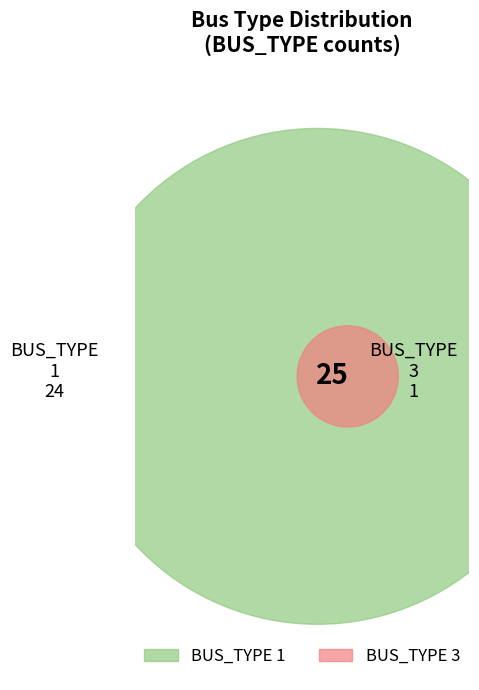

Which category accounts for the majority?

BUS_TYPE 1